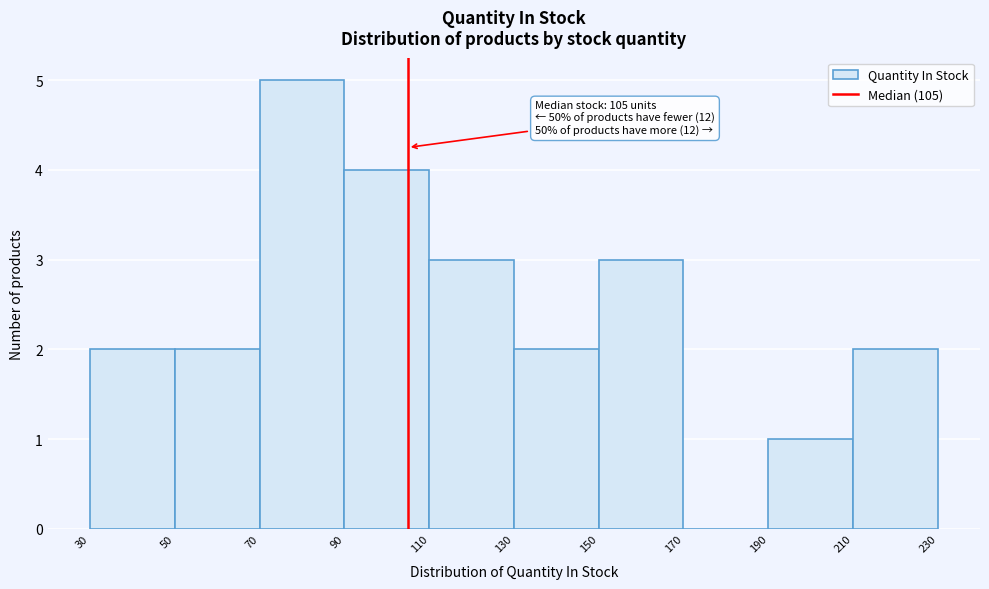

Over which range of the x-axis is the bar tallest?

70 to 90